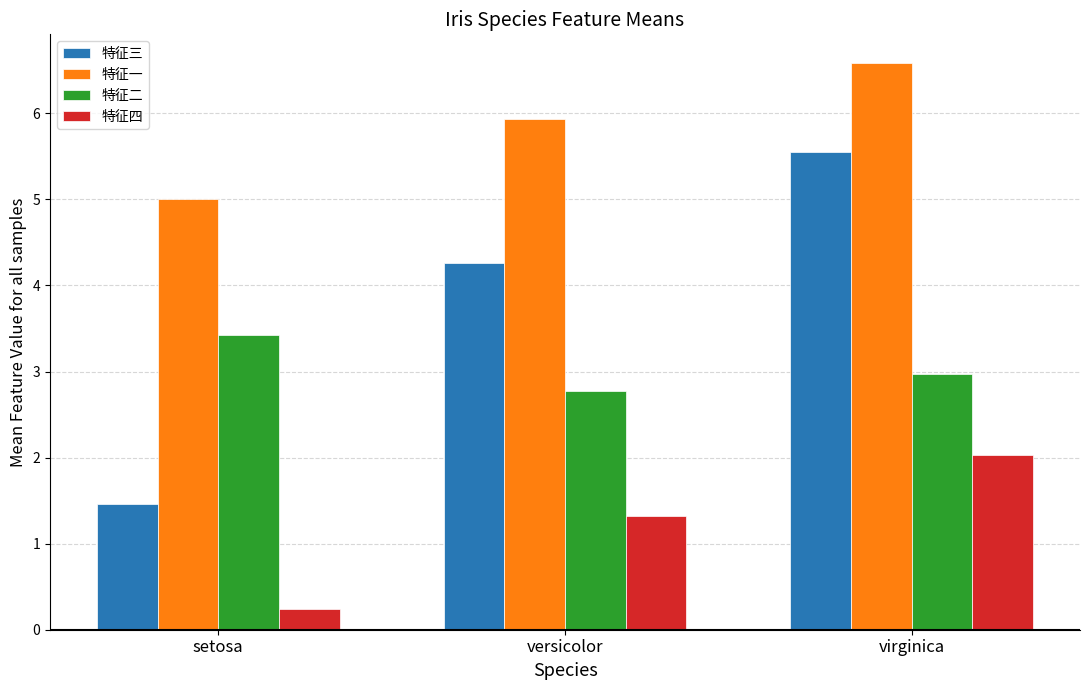

What is the label of the 3rd bar from the left?

virginica